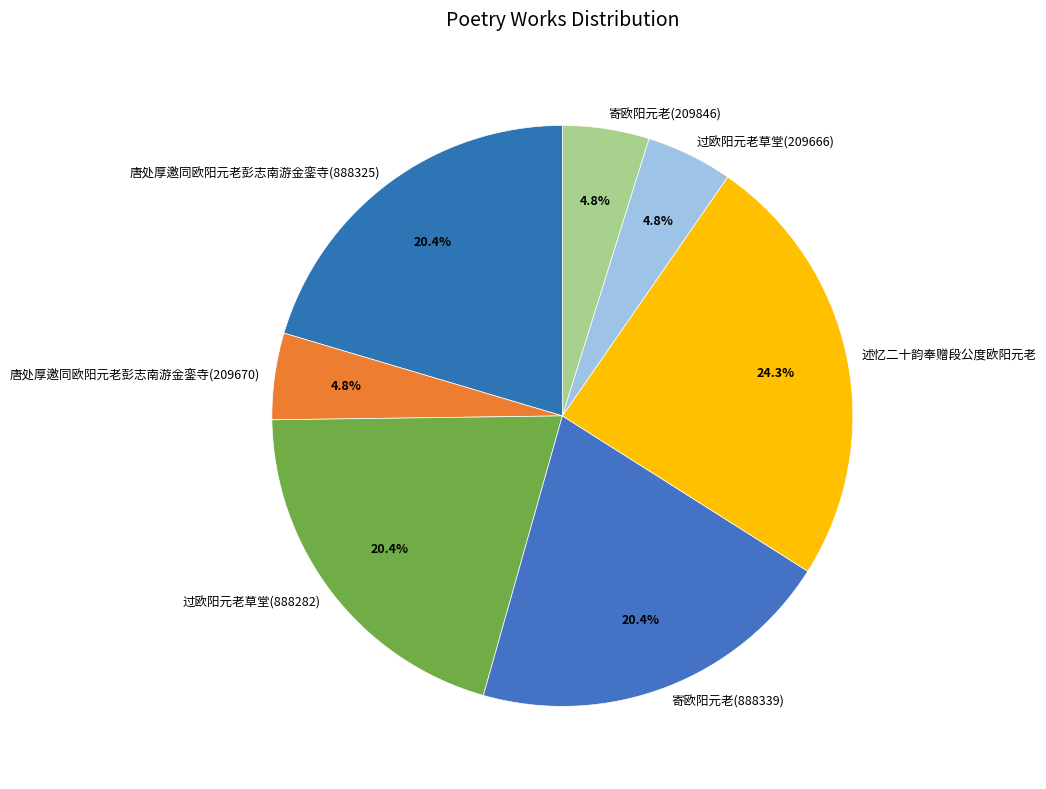

What is the largest slice in the pie chart?

述忆二十韵奉赠段公度欧阳元老